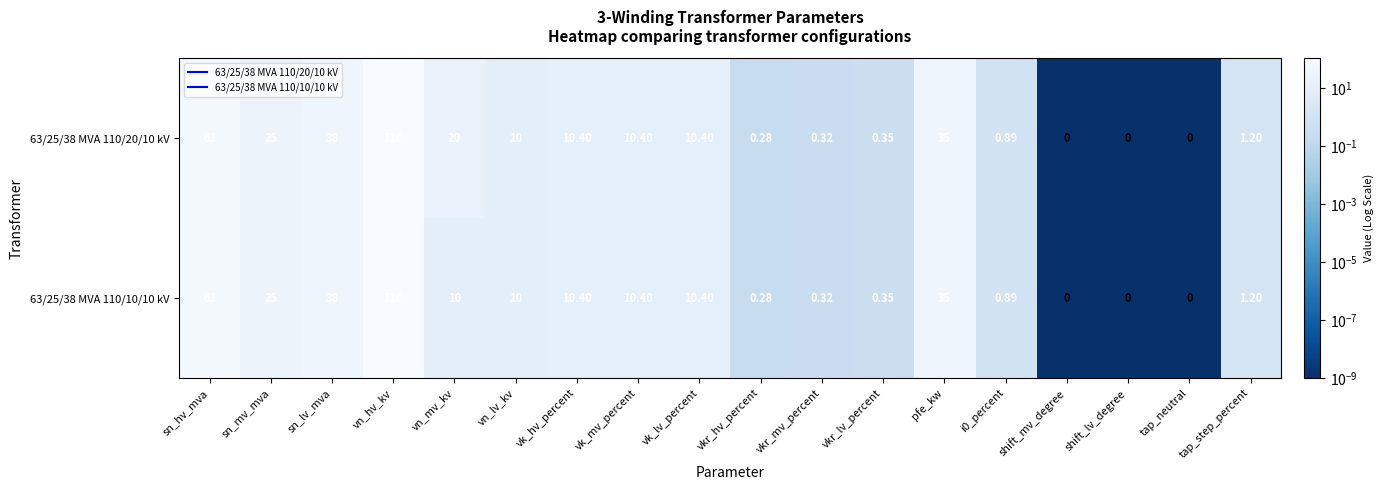

What is the greatest value displayed?

110.0